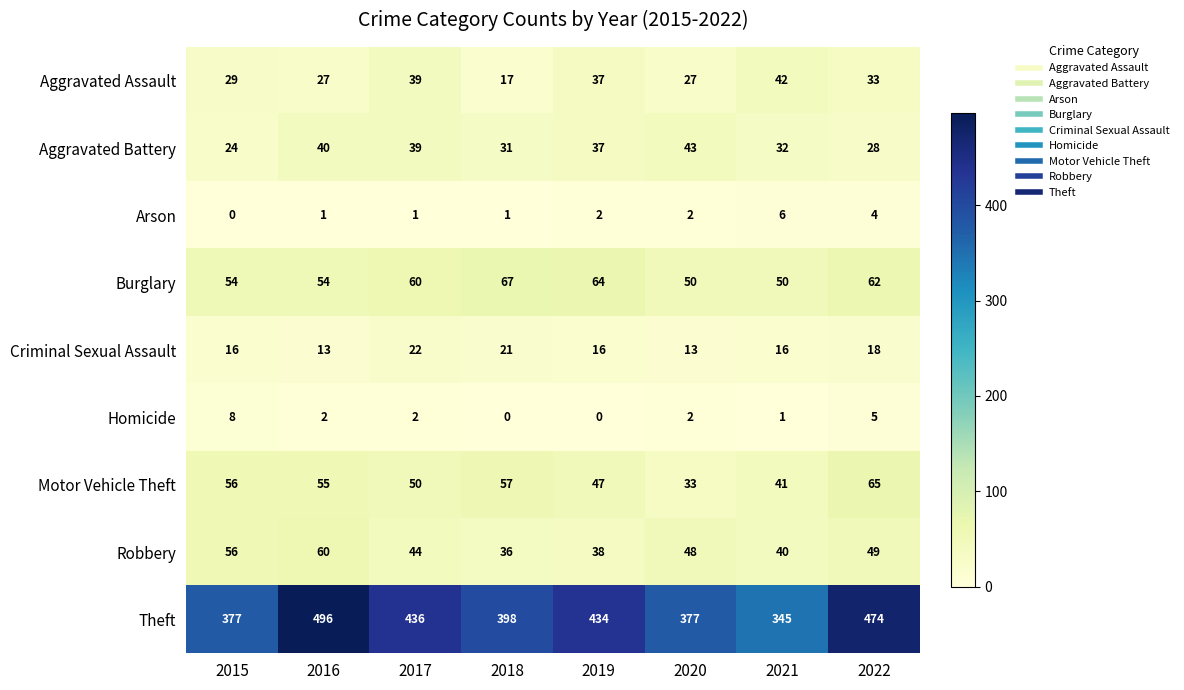

What is the average value of the Aggravated Assault series?

31